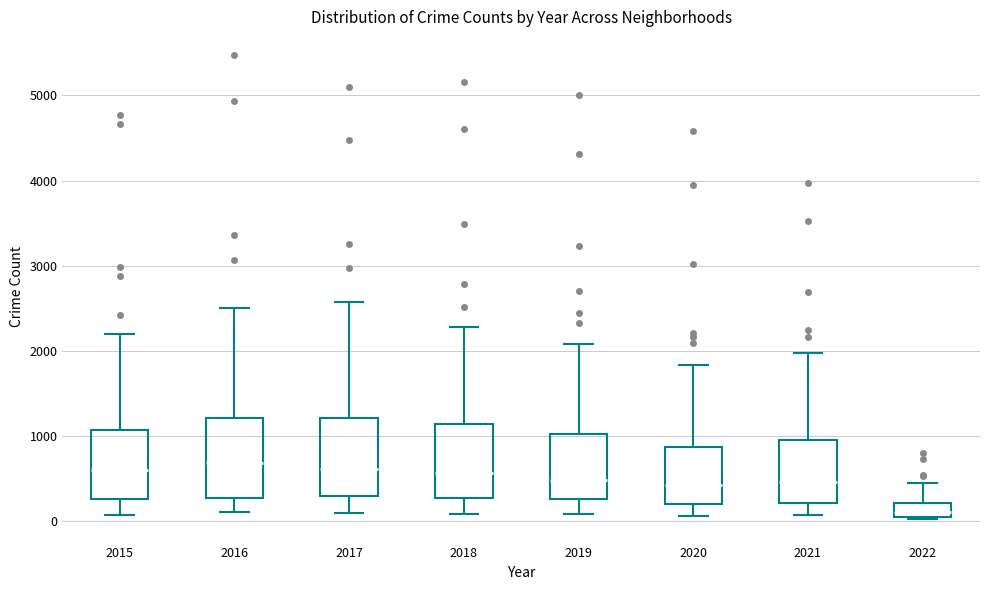

Reading left to right, transcribe this box plot: for each box, give where its median line is, the range the box spans, and where its two whiskers end, as read against the y-axis. The values are not printed on the chart, so give them approximately, as read against the axis.

2015: median 600, box 300 to 1100, whiskers 100 to 2200
2016: median 700, box 300 to 1200, whiskers 100 to 2500
2017: median 600, box 300 to 1200, whiskers 100 to 2600
2018: median 600, box 300 to 1100, whiskers 100 to 2300
2019: median 500, box 300 to 1000, whiskers 100 to 2100
2020: median 400, box 200 to 900, whiskers 100 to 1800
2021: median 500, box 200 to 1000, whiskers 100 to 2000
2022: median 100, box 0 to 200, whiskers 0 (just below the box's lower edge) to 400